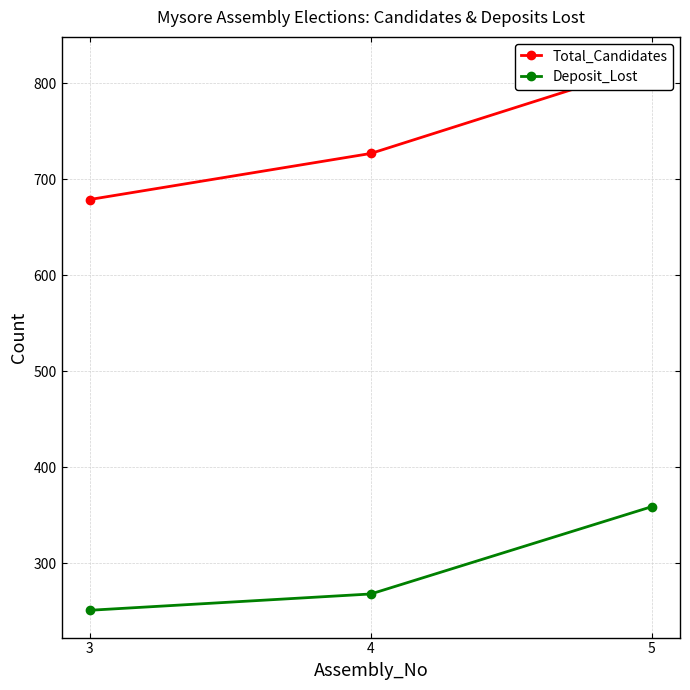

At how many categories does at least one series exceed 495?

3